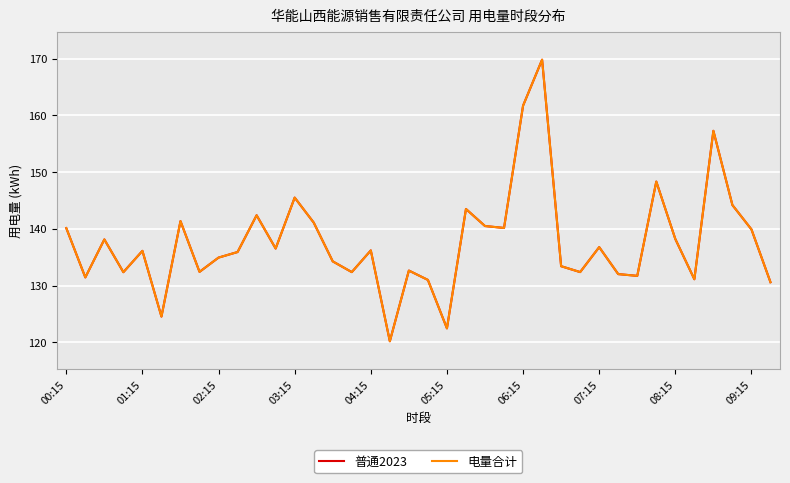

Does the chart have visible grid lines?

Yes